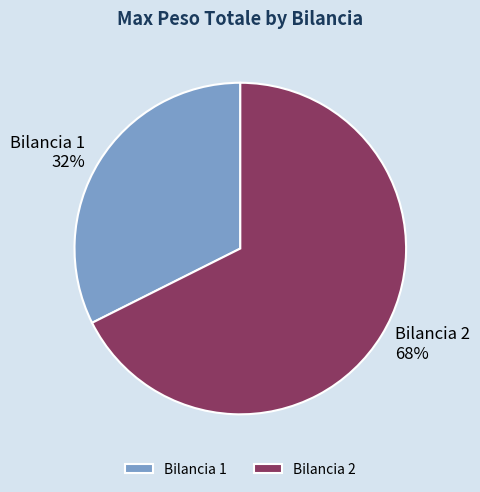

Rank the categories by value from highest to lowest.

Bilancia 2, Bilancia 1